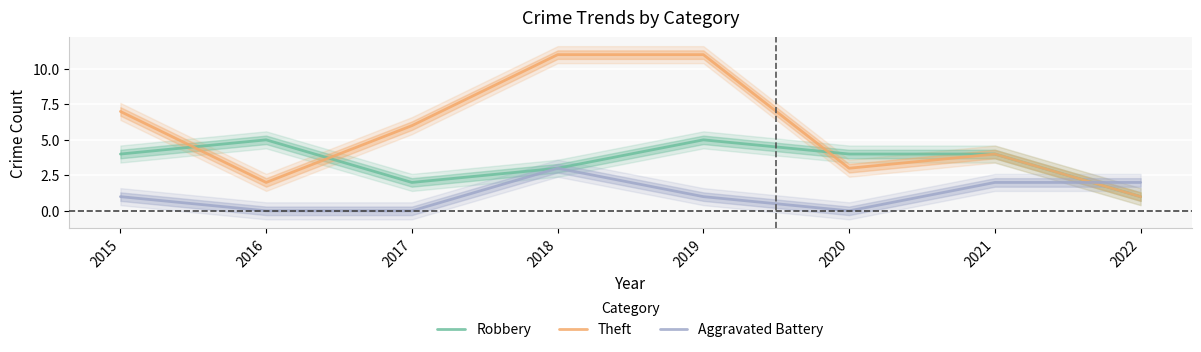

True or false: Theft and Robbery intersect in this chart.

True